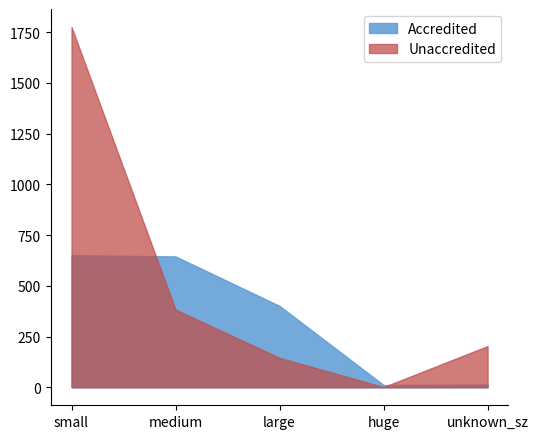

Is it true that Accredited equals 401 at large?

True